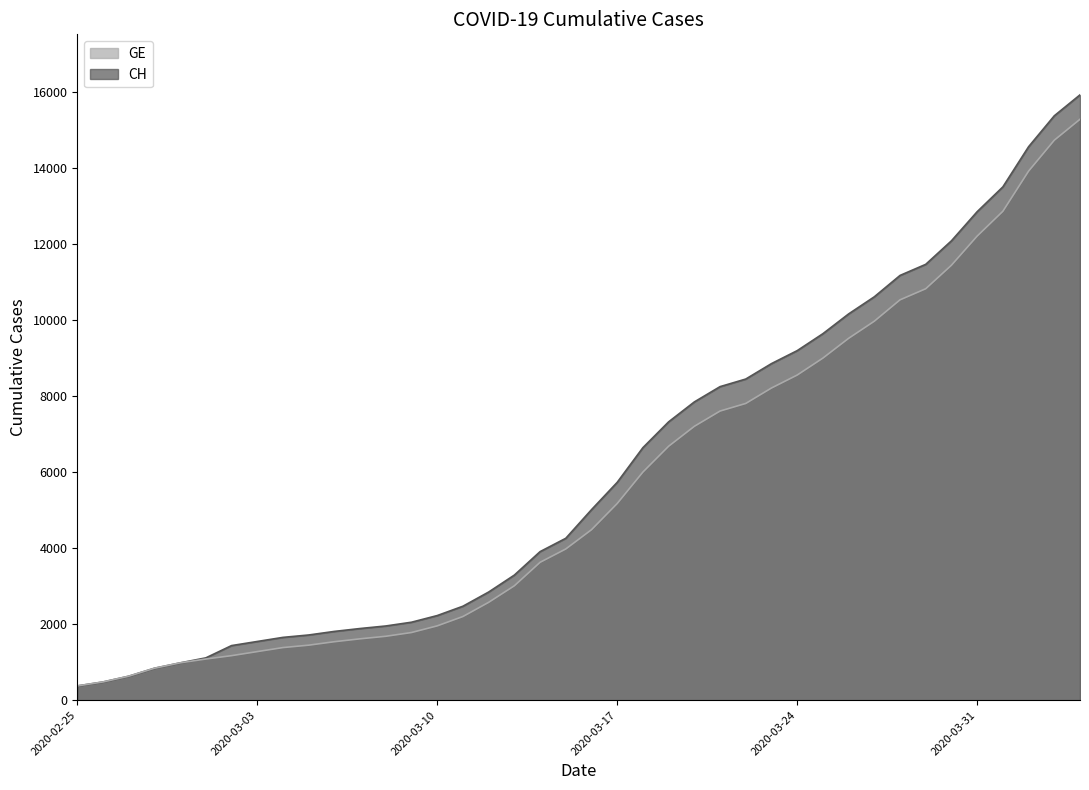

Between 2020-03-31 and 2020-03-21, which is larger?

2020-03-31